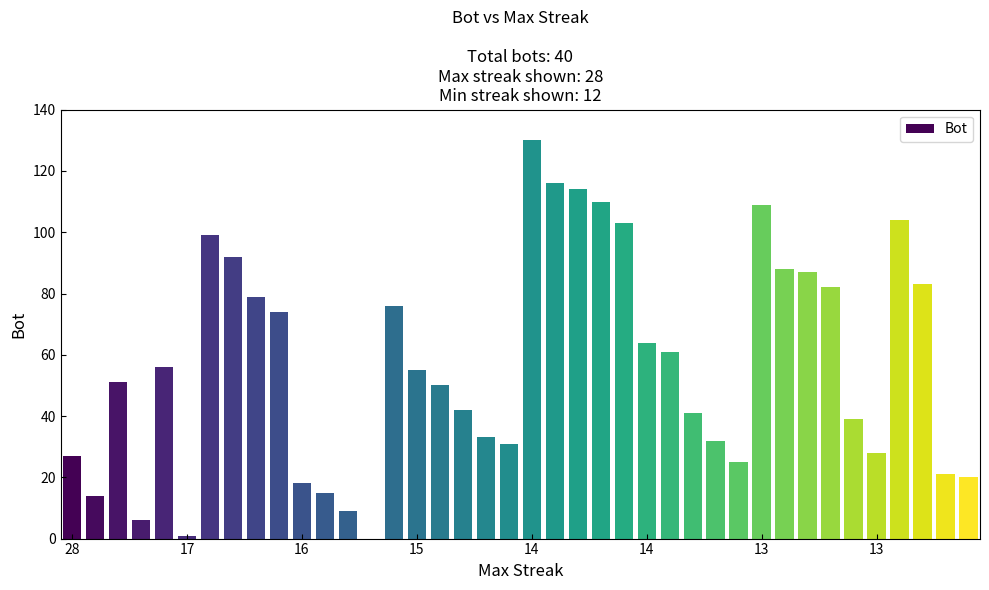

What is the maximum value shown in the chart?

130